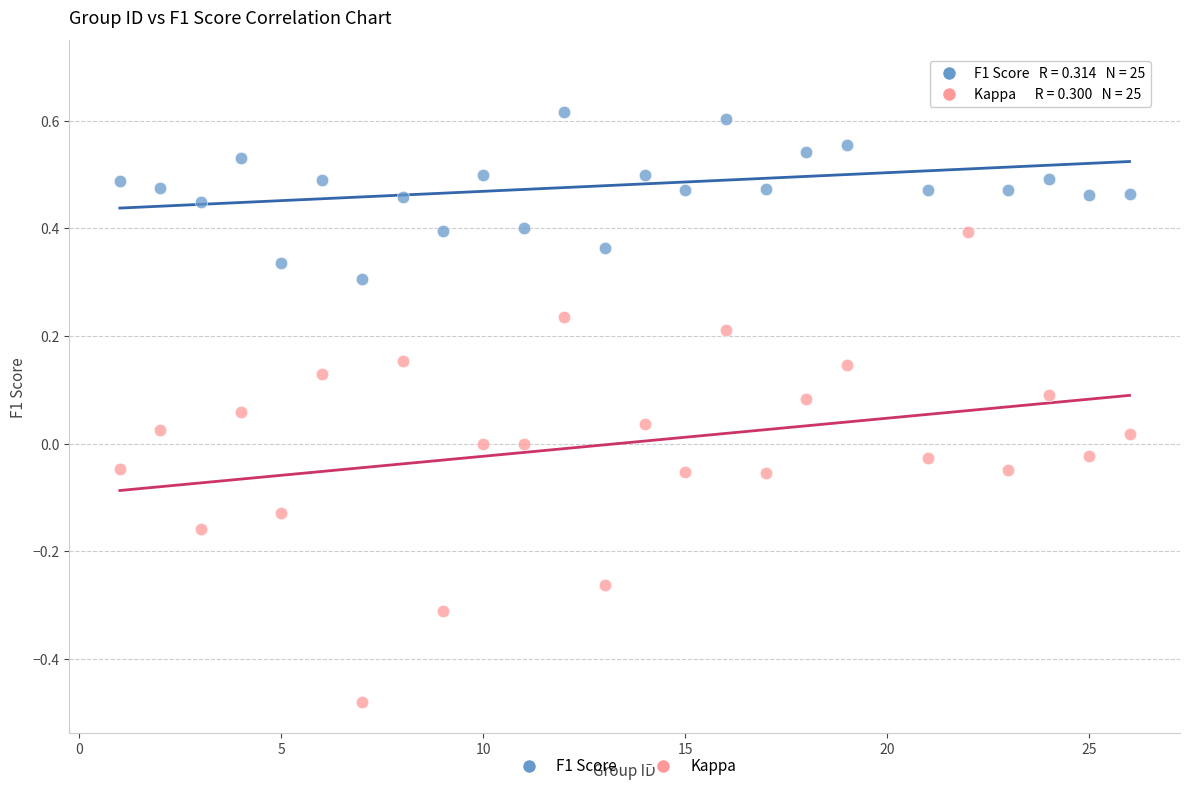

Which series reaches the minimum Y coordinate?

Kappa